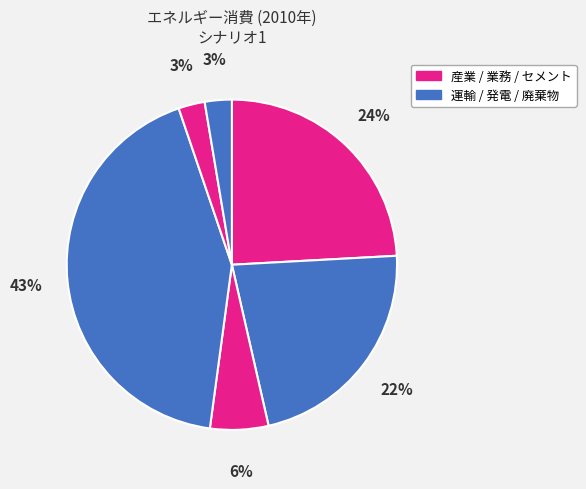

Count the number of slices in the pie.

6